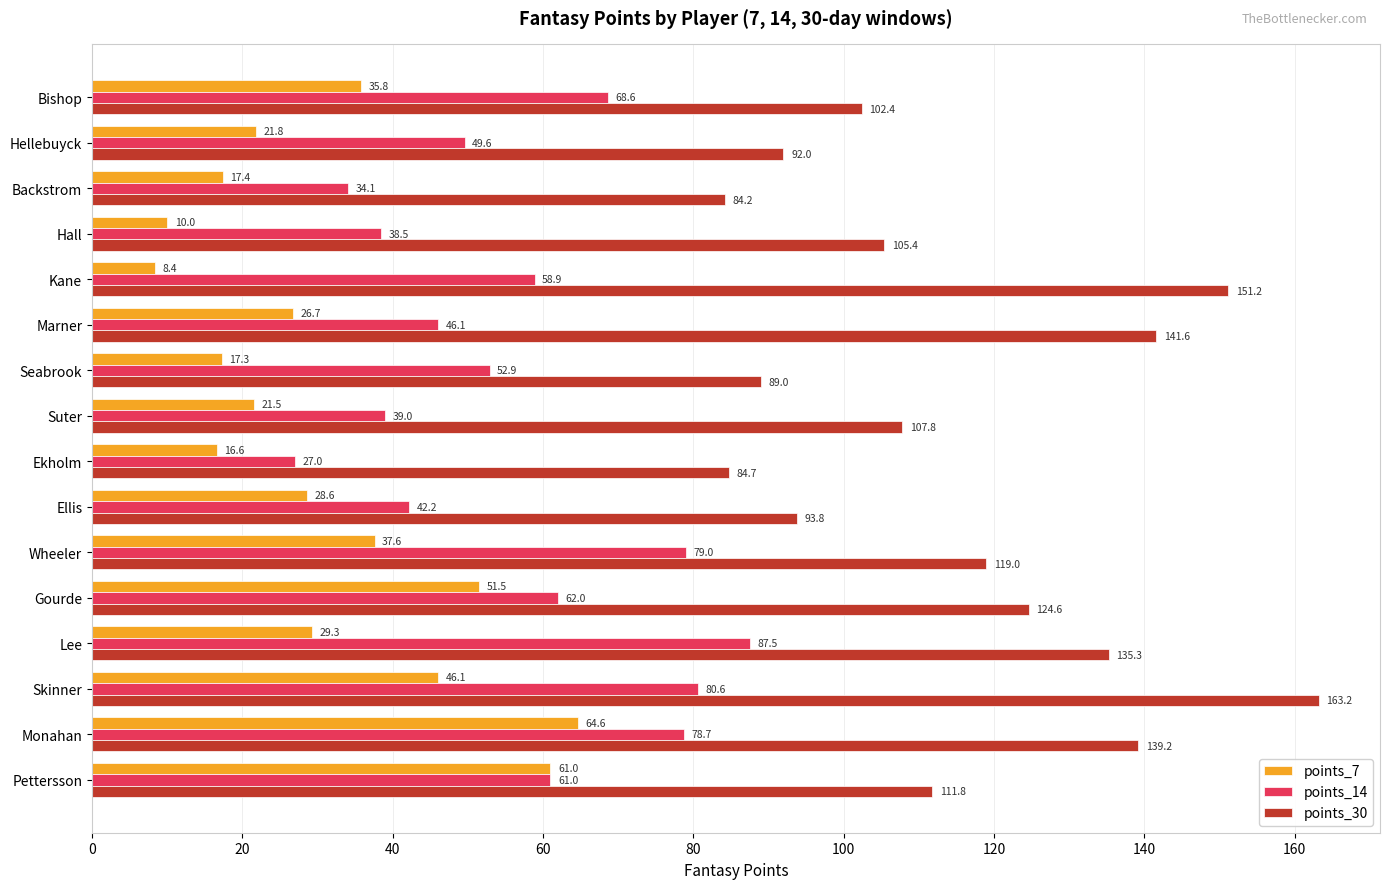

Which series has the largest total across all categories?

points_30